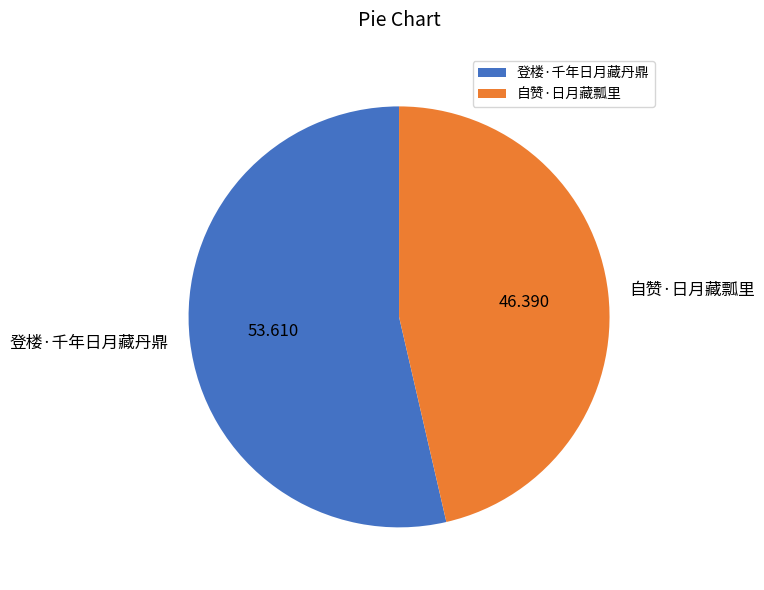

Is the sum of 自赞·日月藏瓢里 and 登楼·千年日月藏丹鼎 greater than half?

Yes